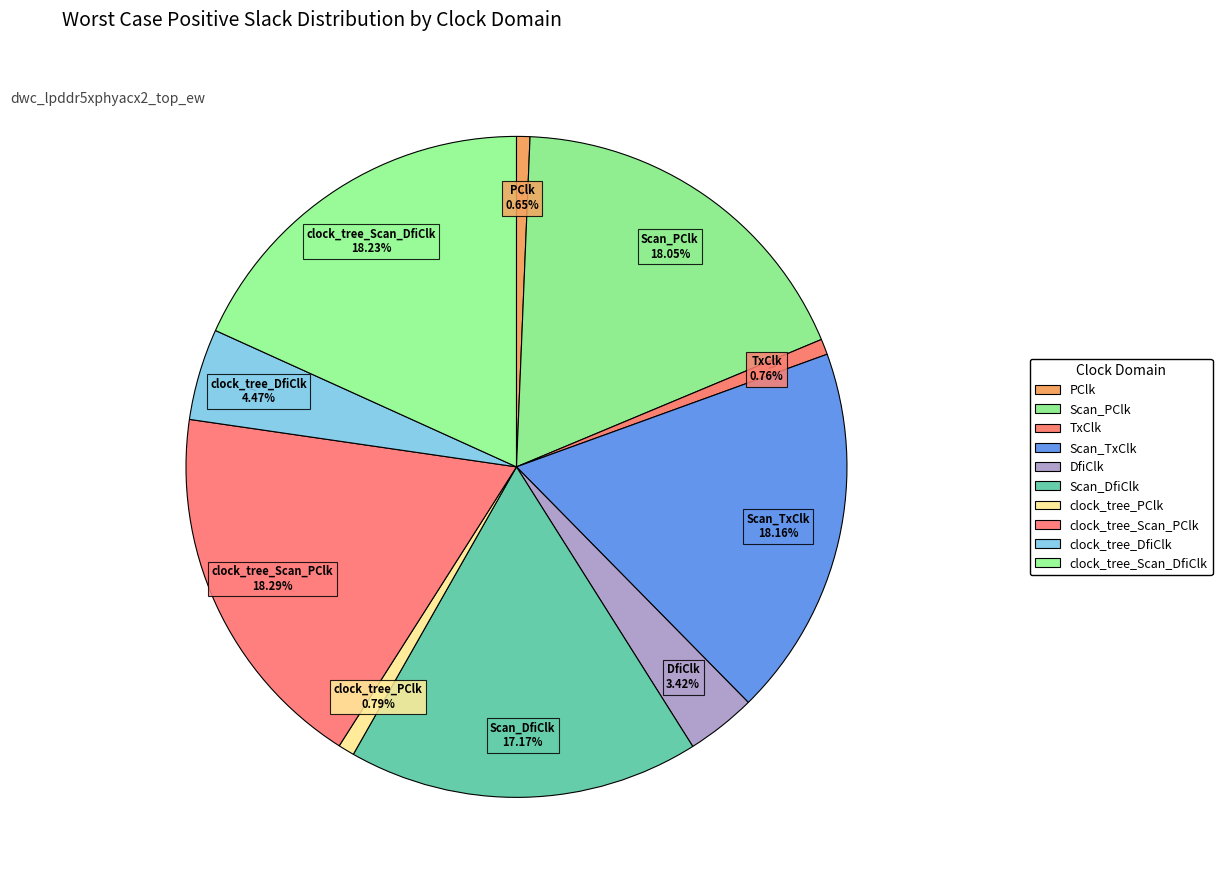

How many segments does this pie chart have?

10